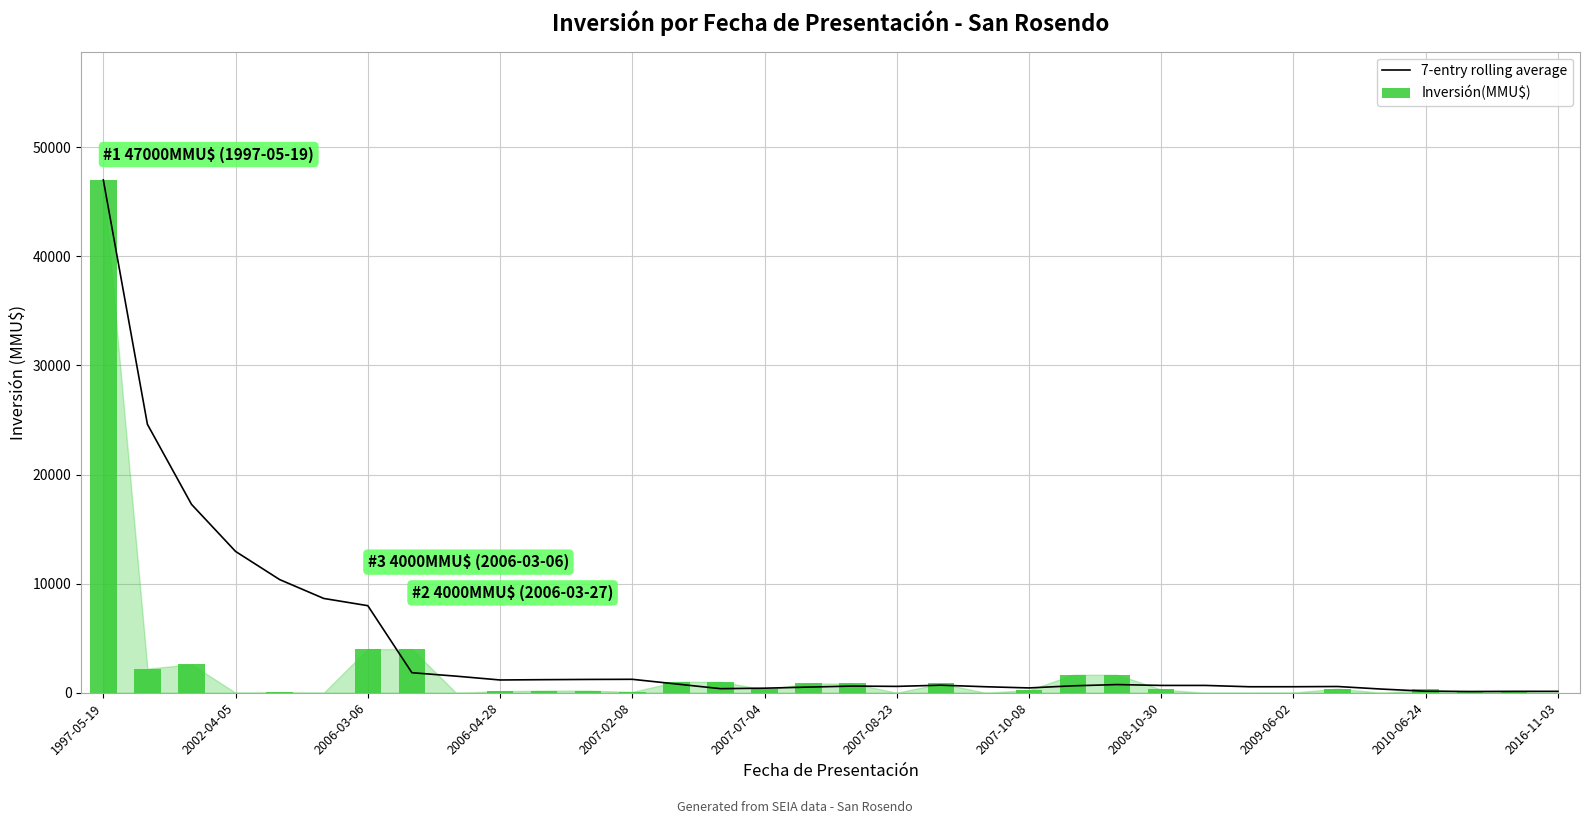

Does the chart contain any negative values?

No